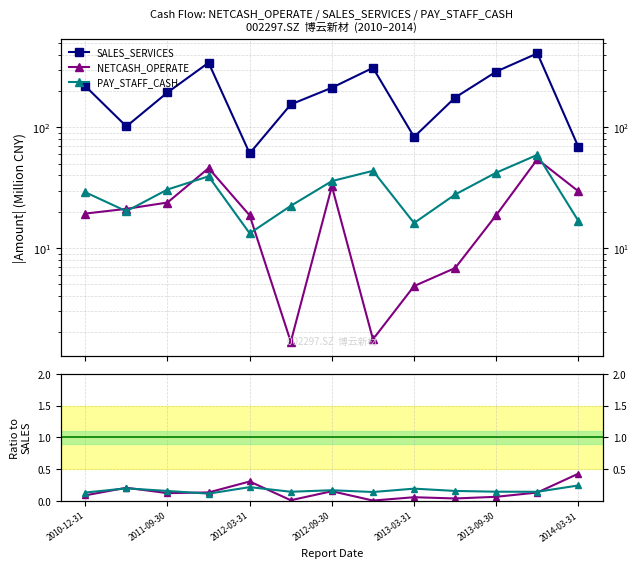

True or false: SALES_SERVICES has more than 1 interior local peaks.

True